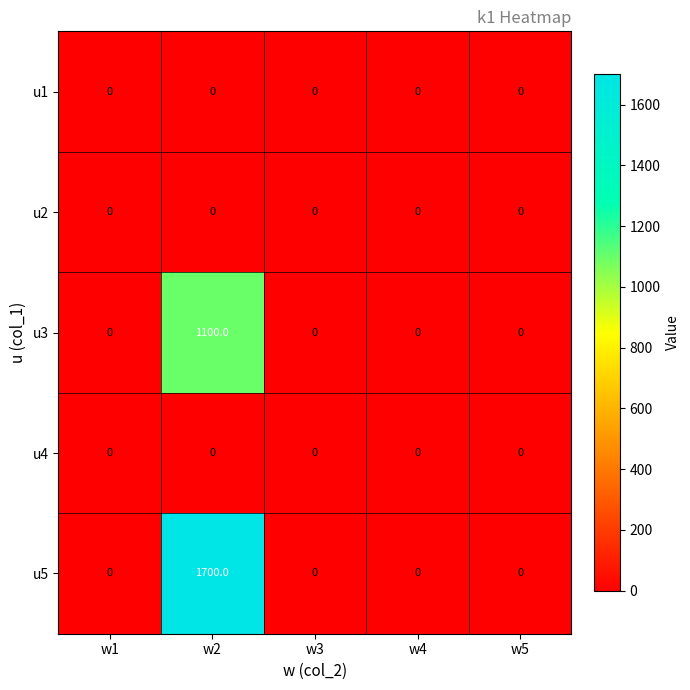

Reading left to right, what are all the values shown in this chart?

u1: w1=0	w2=0	w3=0	w4=0	w5=0
u2: w1=0	w2=0	w3=0	w4=0	w5=0
u3: w1=0	w2=1100	w3=0	w4=0	w5=0
u4: w1=0	w2=0	w3=0	w4=0	w5=0
u5: w1=0	w2=1700	w3=0	w4=0	w5=0